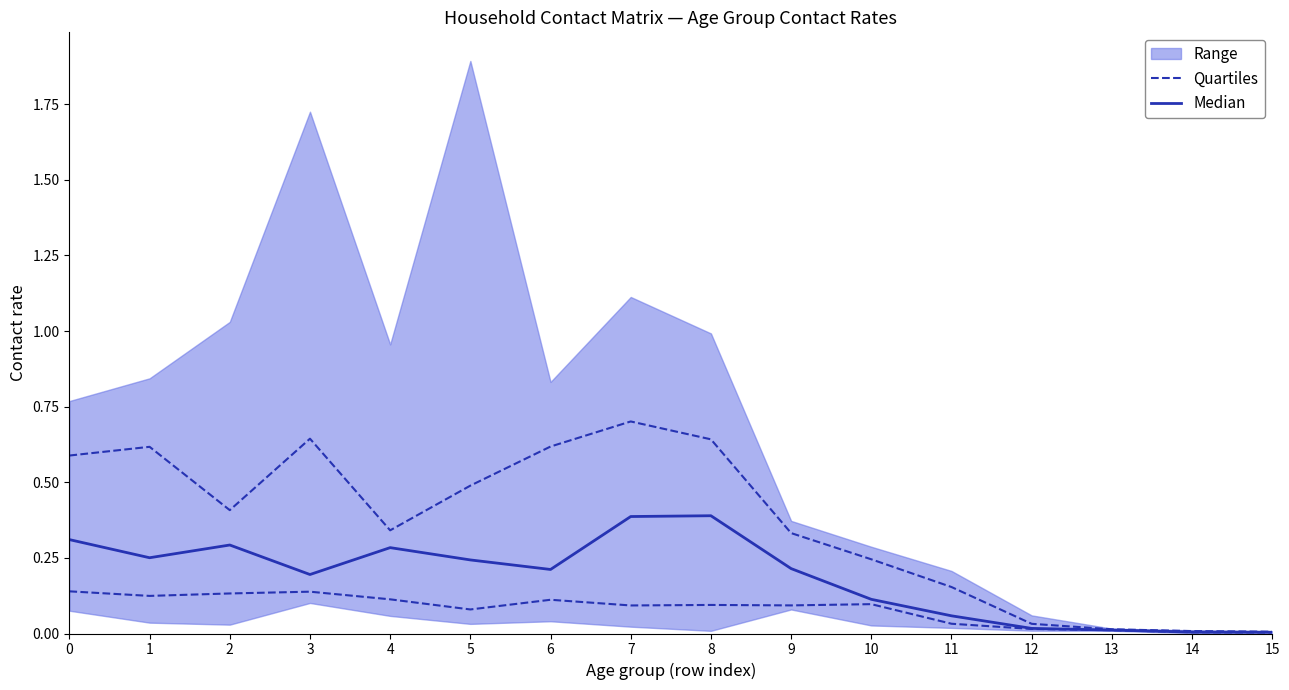

Where is the first local minimum for Quartiles?

1